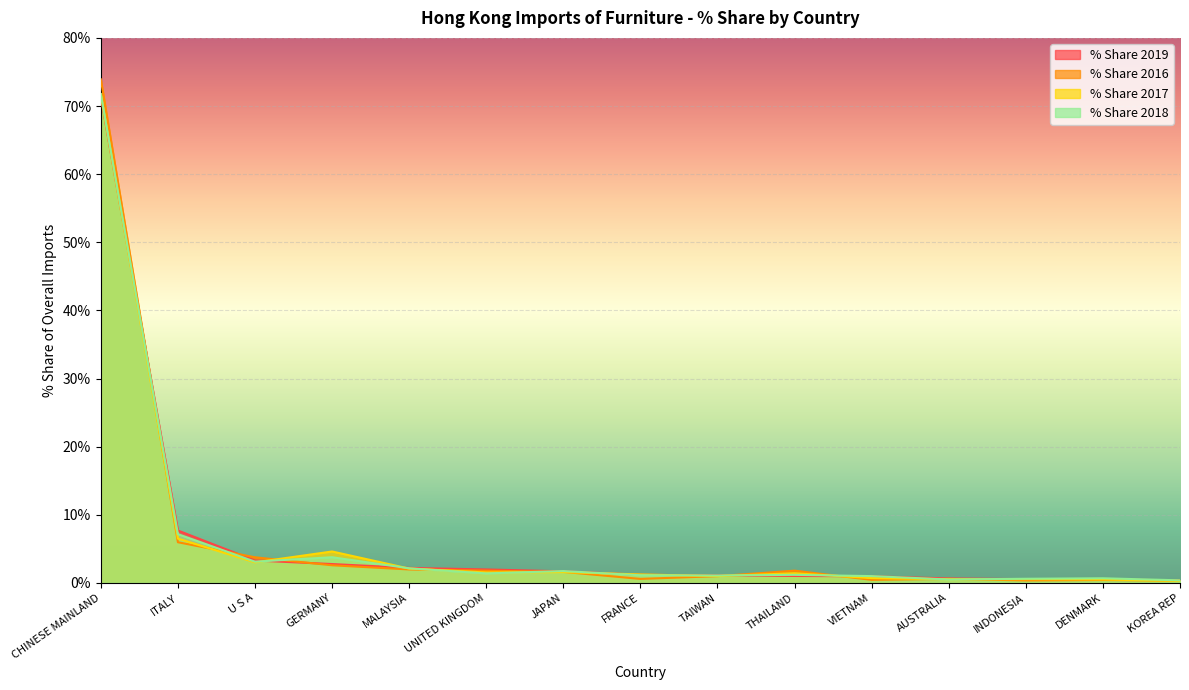

Which category has the highest value in the % Share 2019 series?

CHINESE MAINLAND